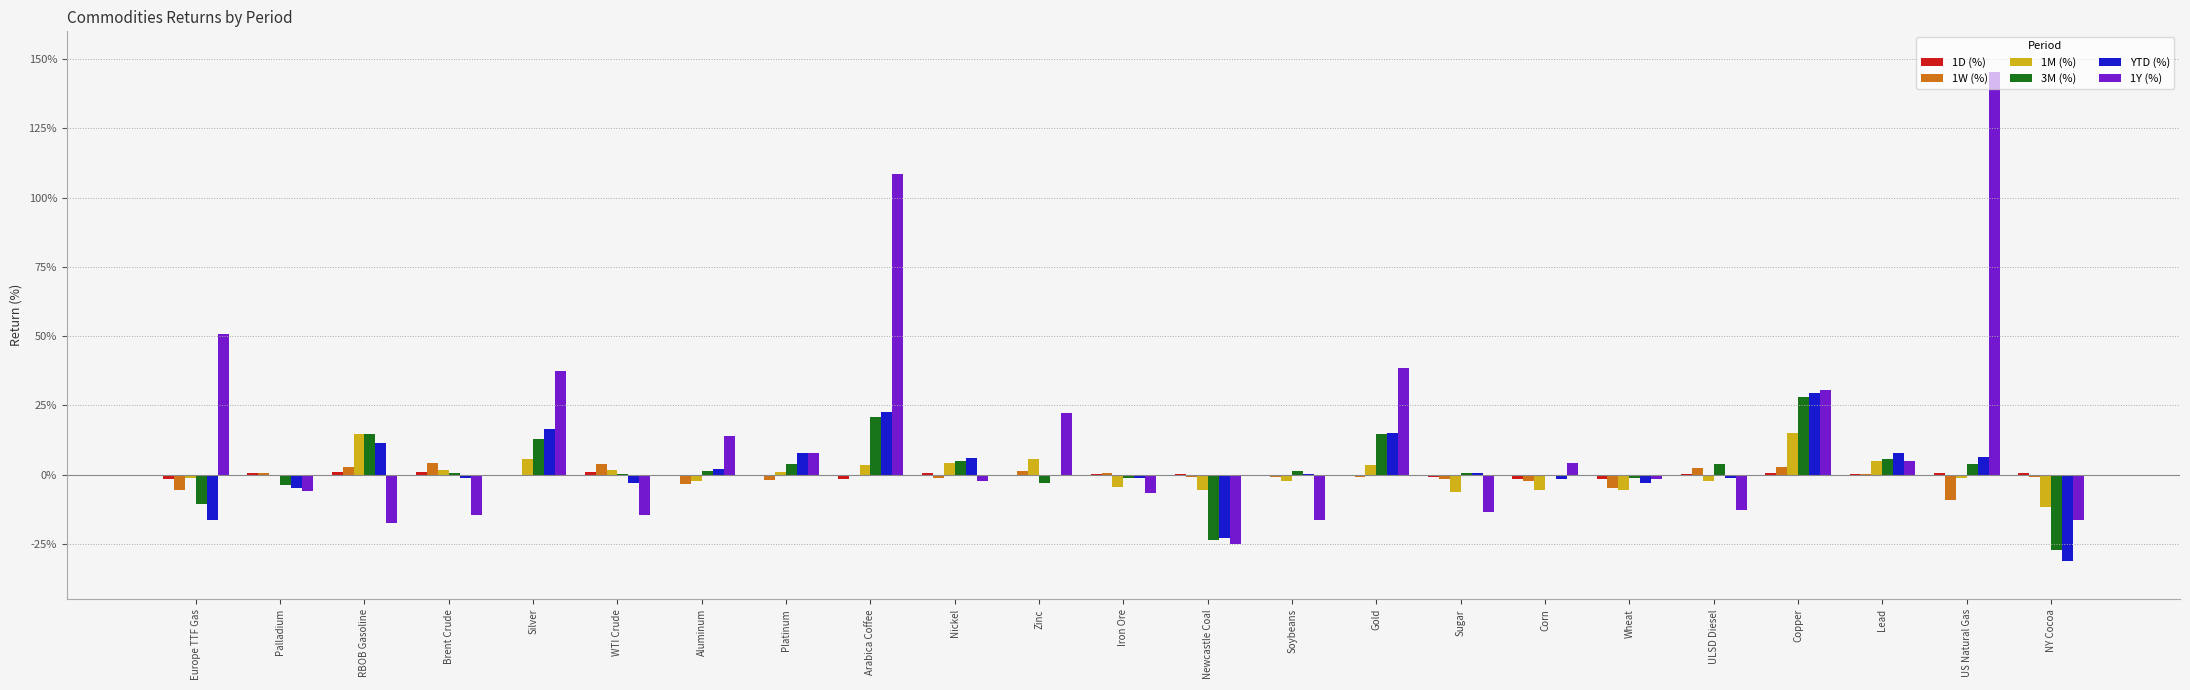

Are the bars horizontal?

No